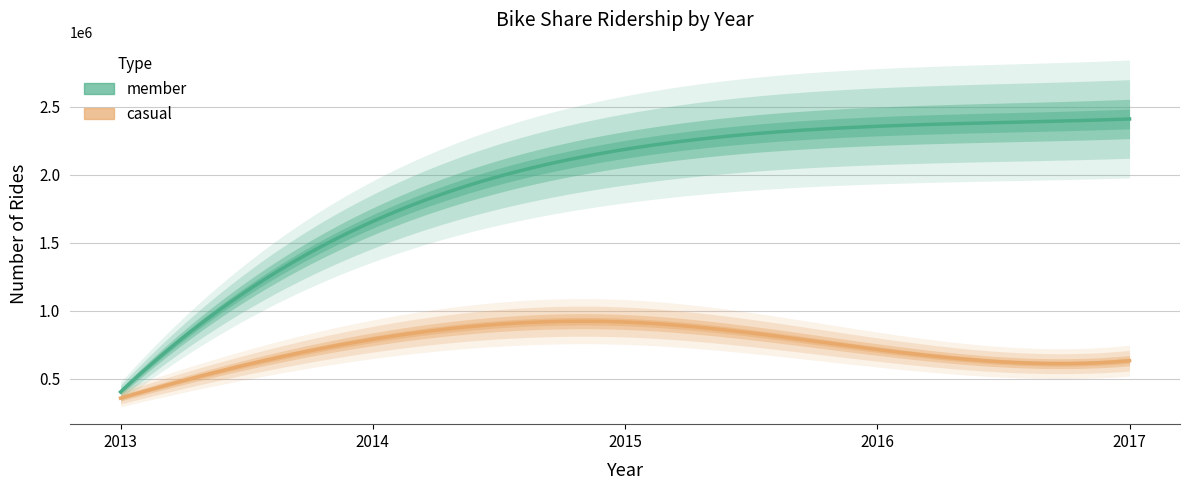

True or false: casual has a value of 443485 at 2016.

False